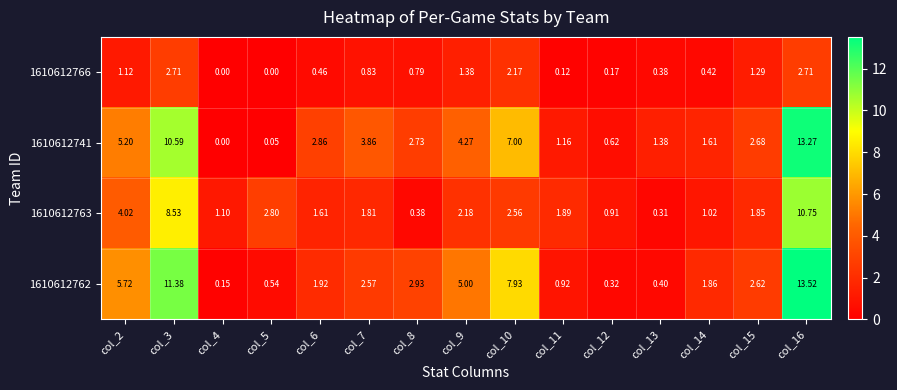

Between col_15 and col_16, which series saw the biggest shift?

1610612762